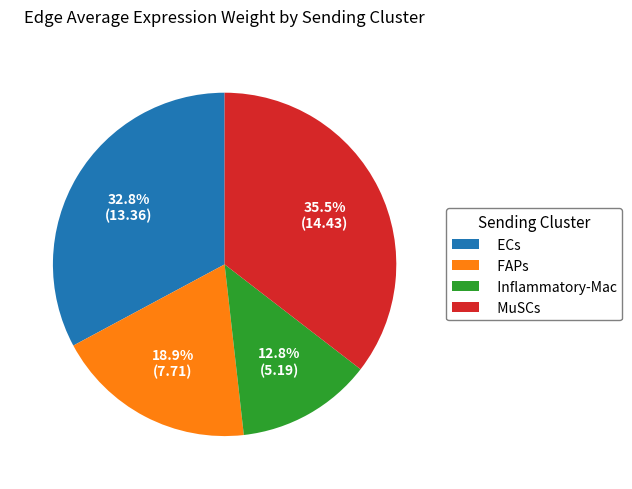

What is the ratio of the value at Inflammatory-Mac to the value at FAPs?

0.7